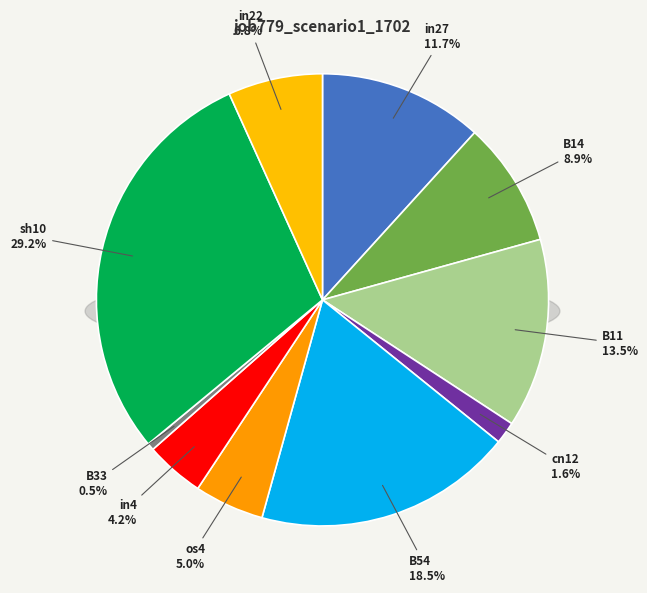

Which category has the biggest portion of the pie?

sh10